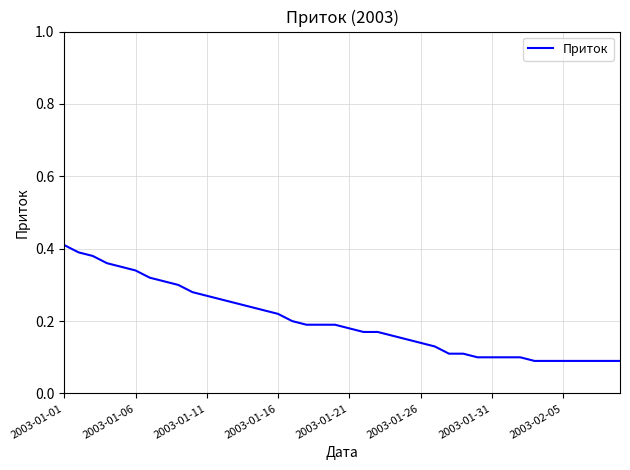

Is this an area chart (filled region under the line)?

No